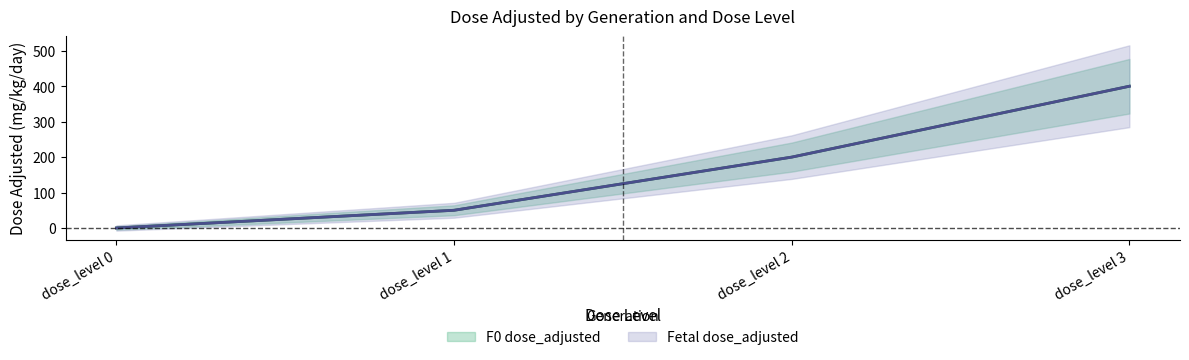

Count the number of data series in this chart.

2